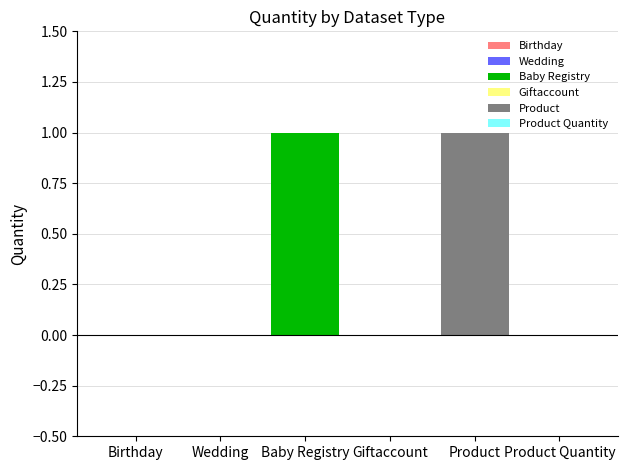

How many data points does each series have?

6